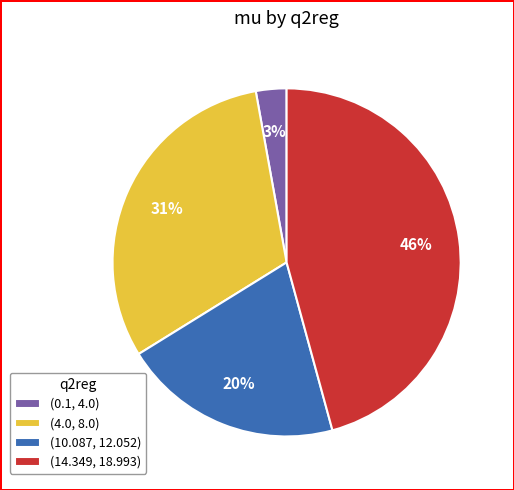

To the nearest percent, what is the difference between the largest and smallest slice percentages?

43%